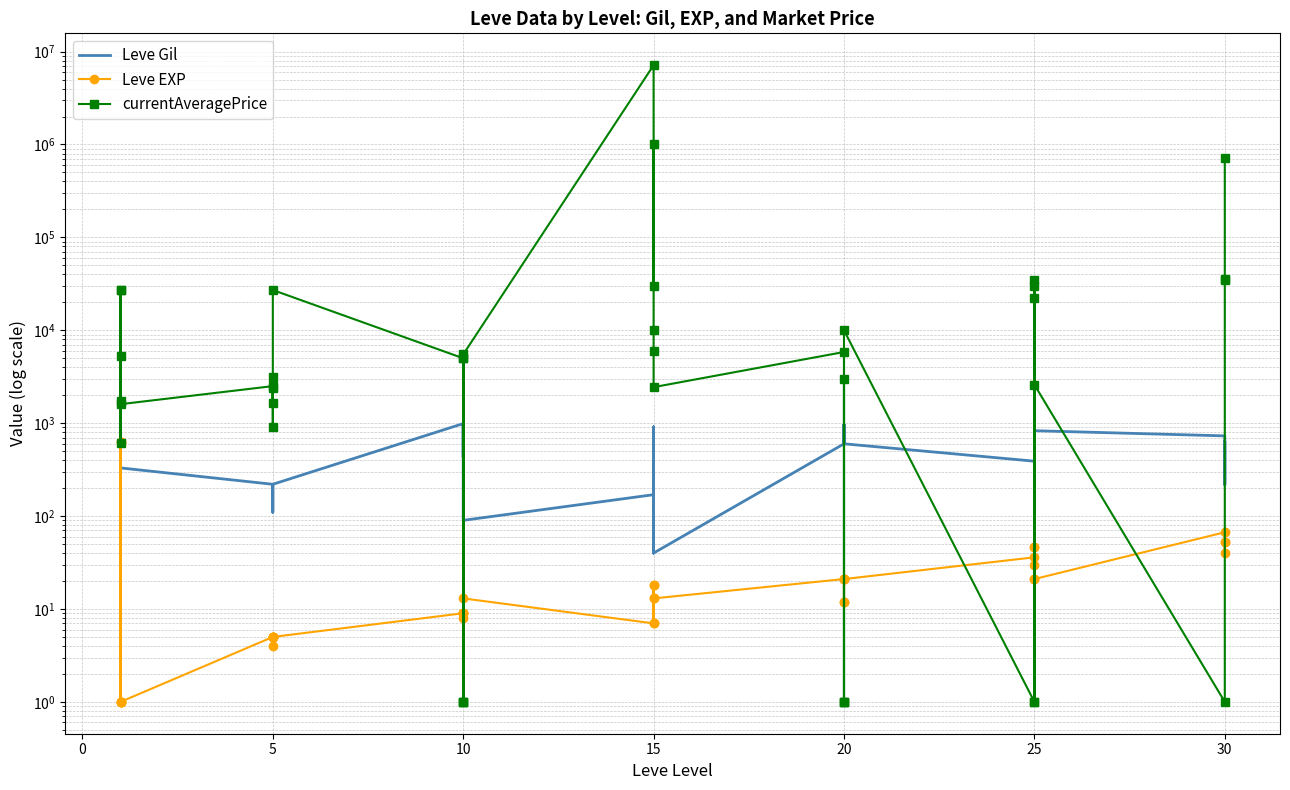

True or false: currentAveragePrice and Leve Gil intersect in this chart.

True